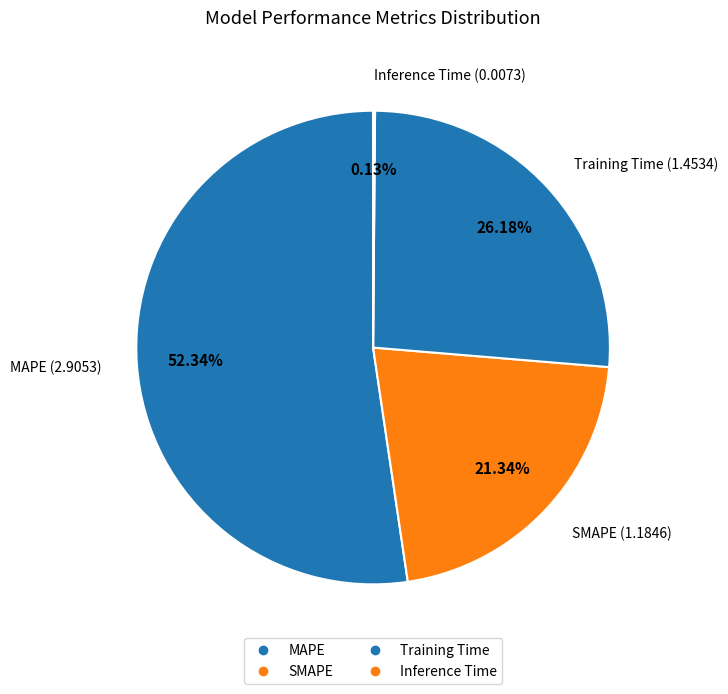

Is there a majority slice in this chart?

Yes